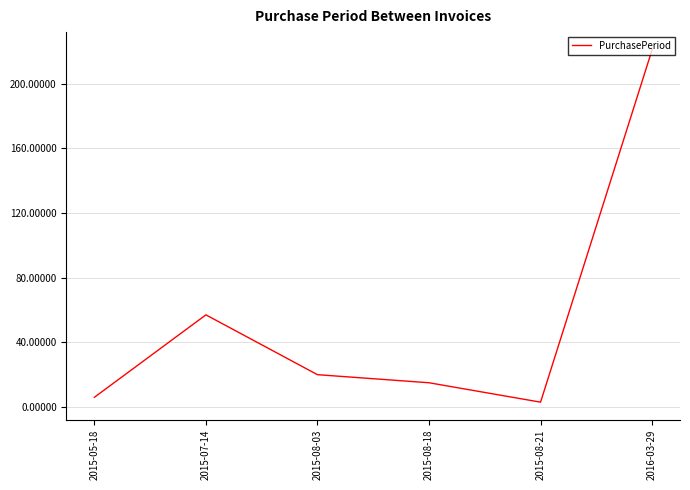

Which has a higher value, 2015-08-21 or 2016-03-29?

2016-03-29